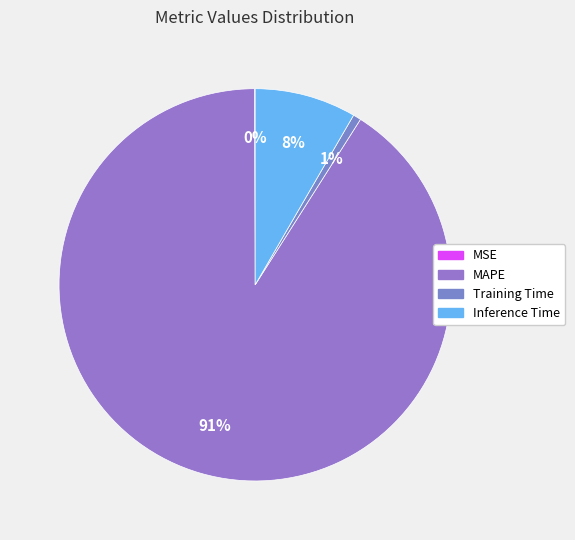

True or false: Inference Time accounts for 8% of the total.

True